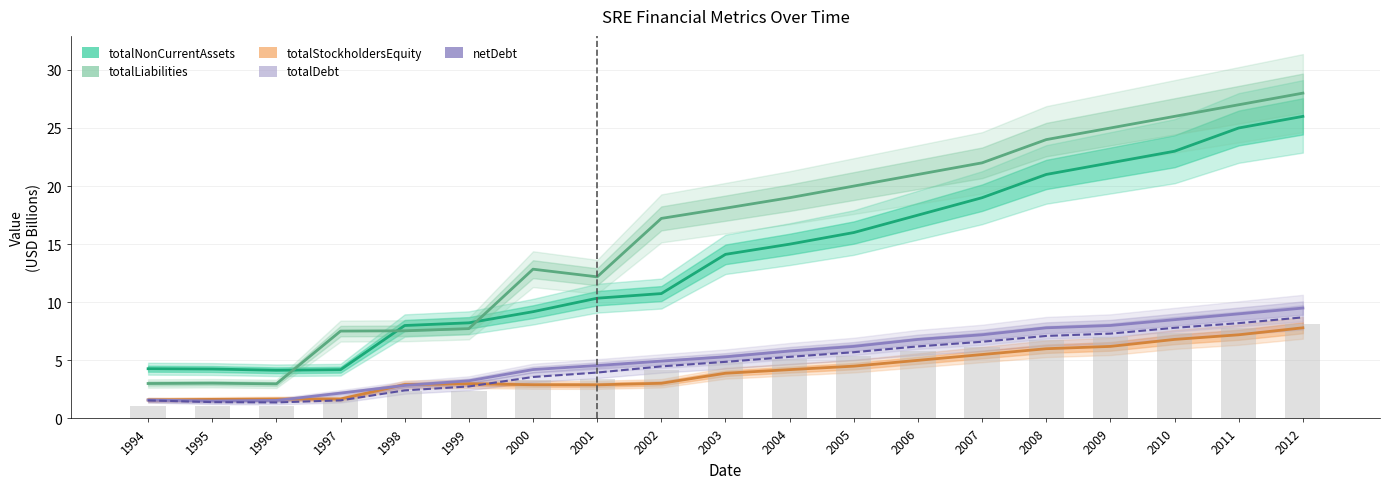

What is the average value of the totalDebt series?

5.3